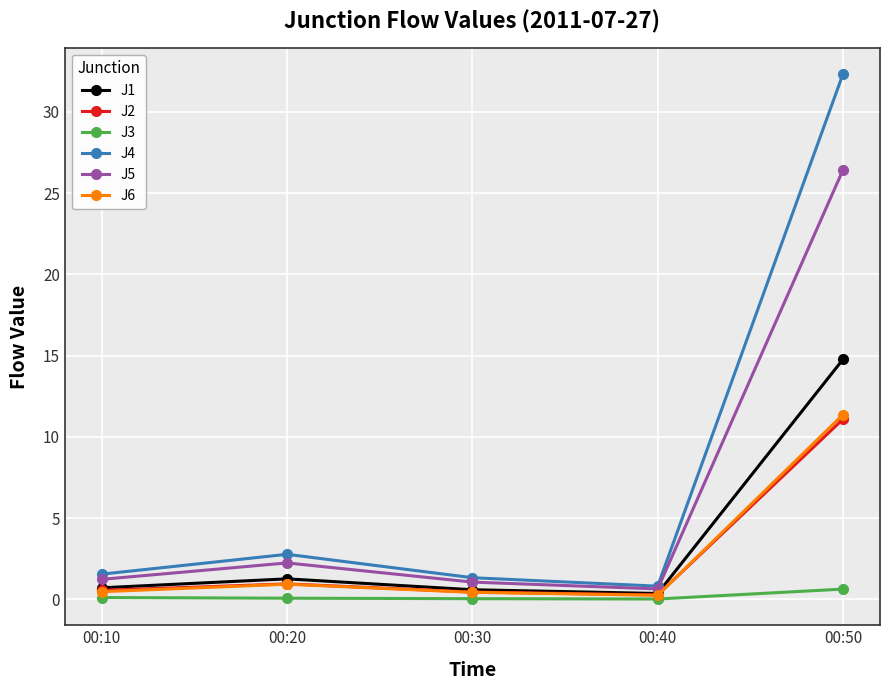

In J5, how many points are lower than both neighbors (excluding endpoints)?

1